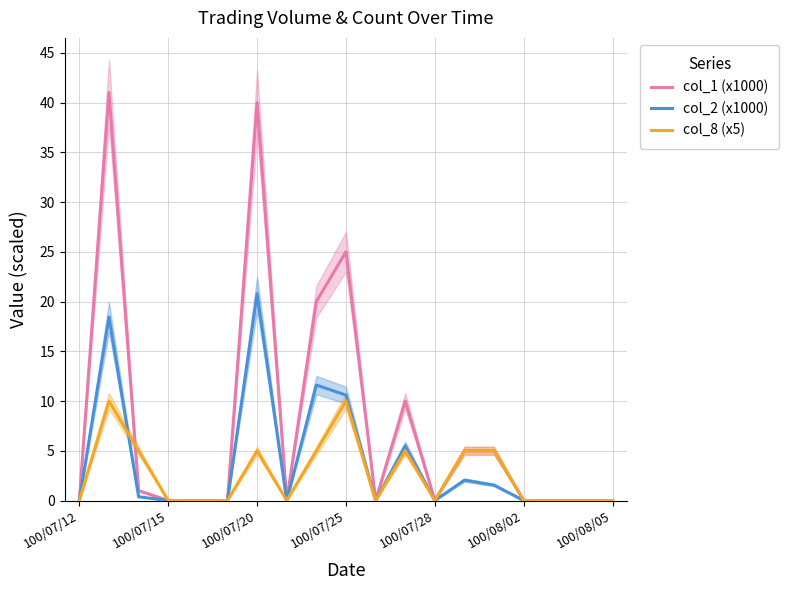

What is the difference between the maximum and minimum values in the col_1 (x1000) series?

41.0